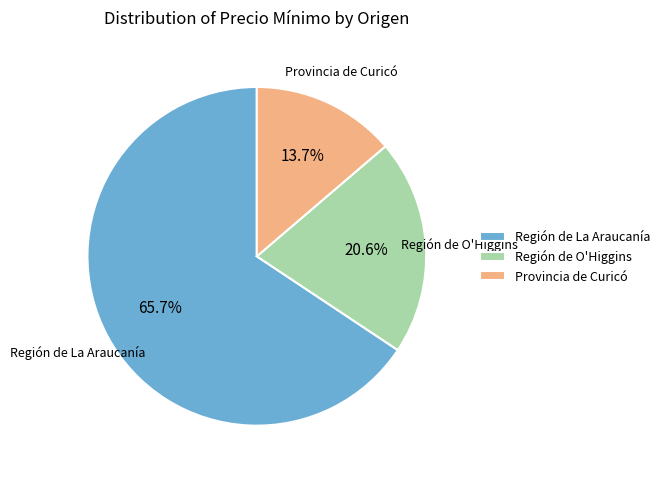

Is the sum of Región de O'Higgins and Provincia de Curicó greater than half?

No